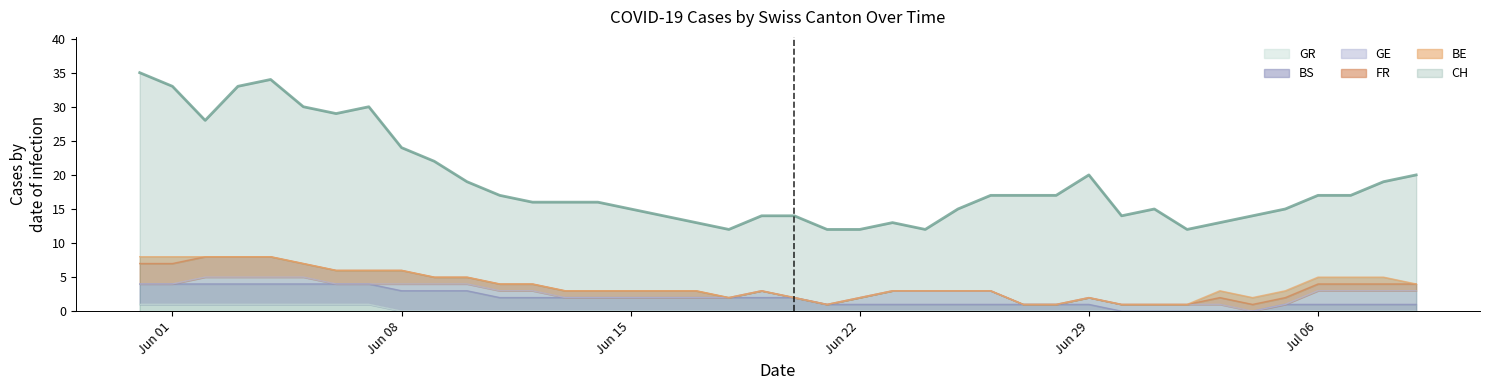

What is the sum of all FR values?

39